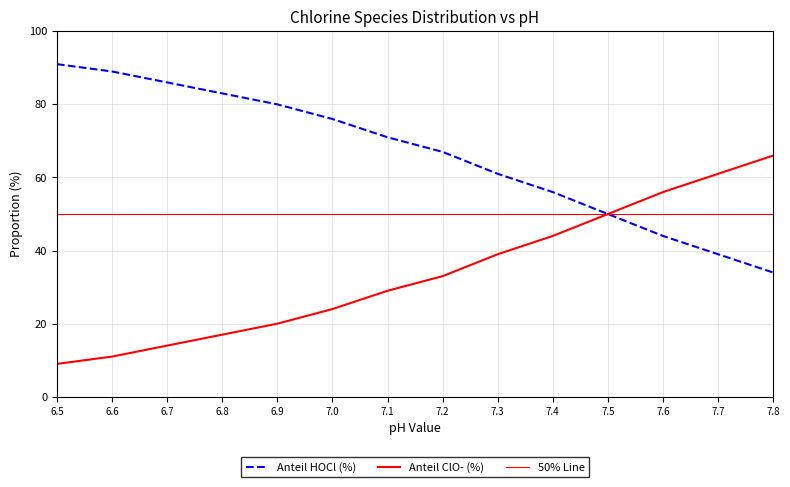

True or false: Anteil ClO- (%) and Anteil HOCl (%) intersect in this chart.

False